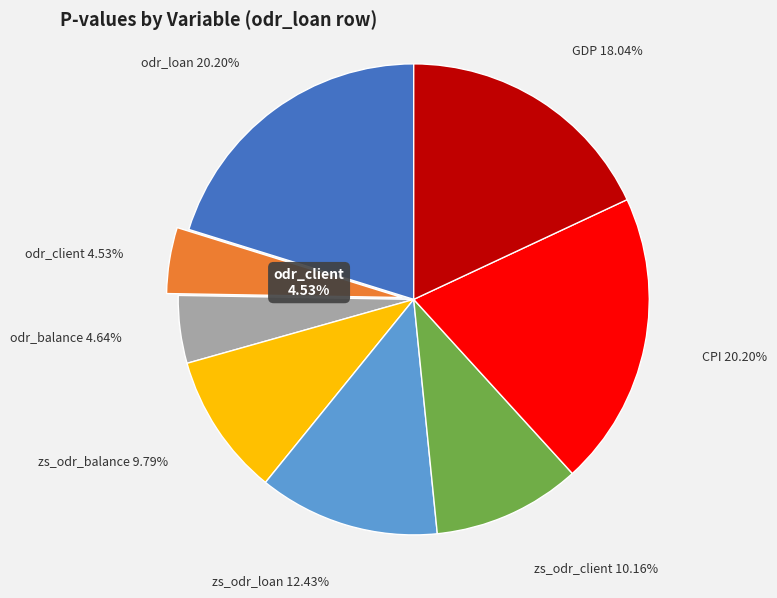

The zs_odr_client slice represents 17% of the pie. True or false?

False